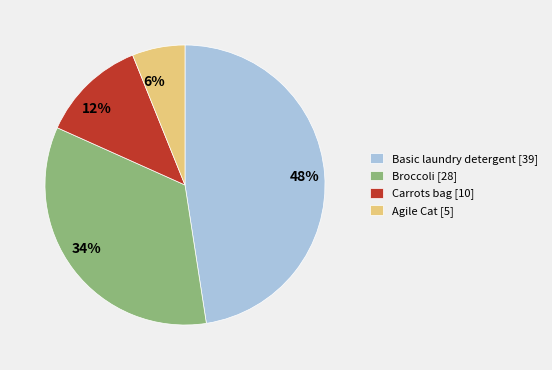

To the nearest percent, what percentage of the pie is 12%?

12%